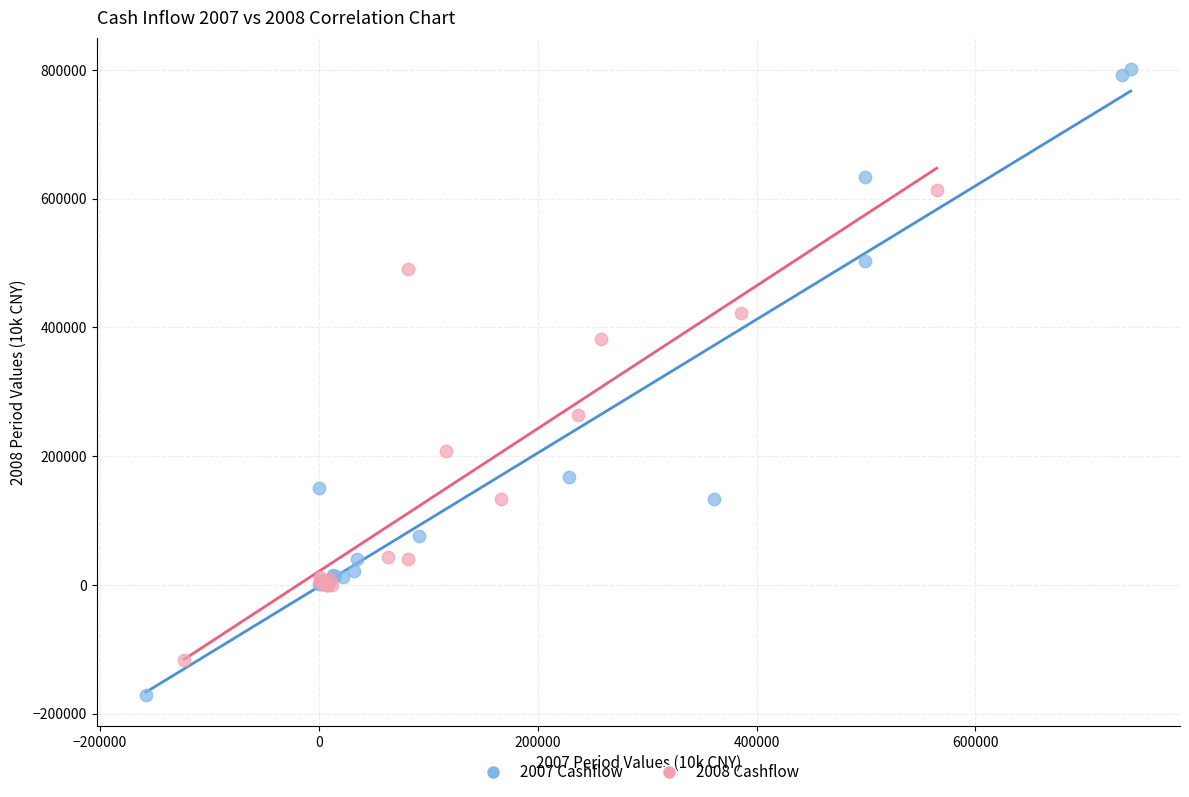

Which series has the widest spread of Y values?

2007 Cashflow